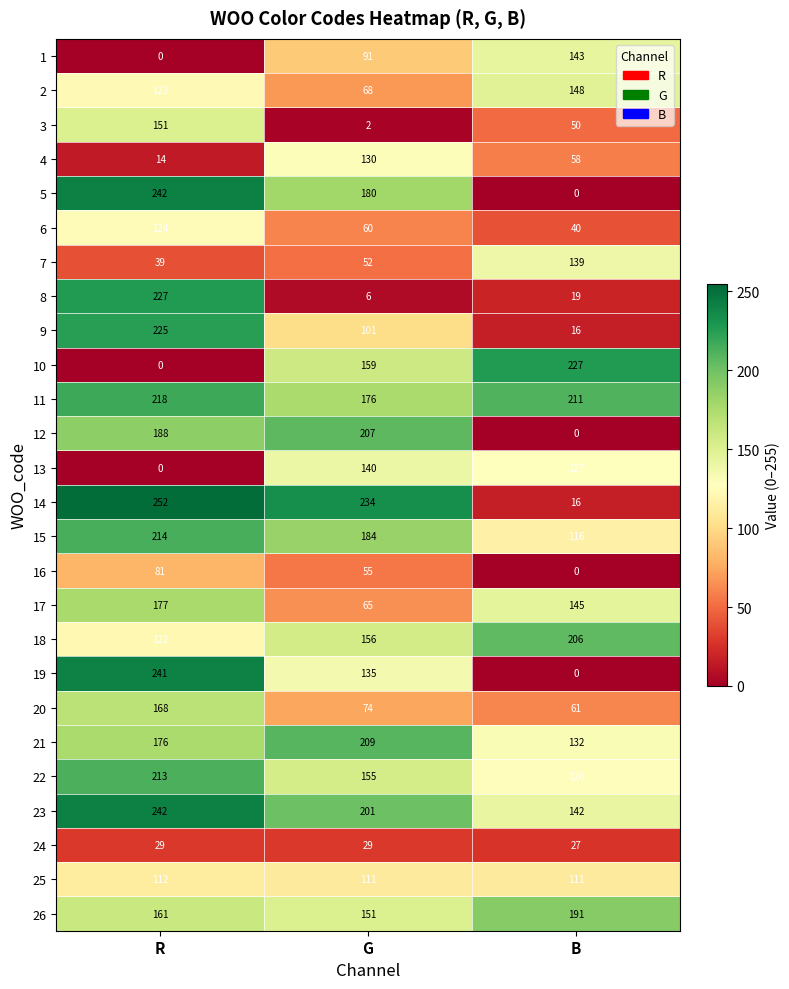

How many data points does each series have?

3